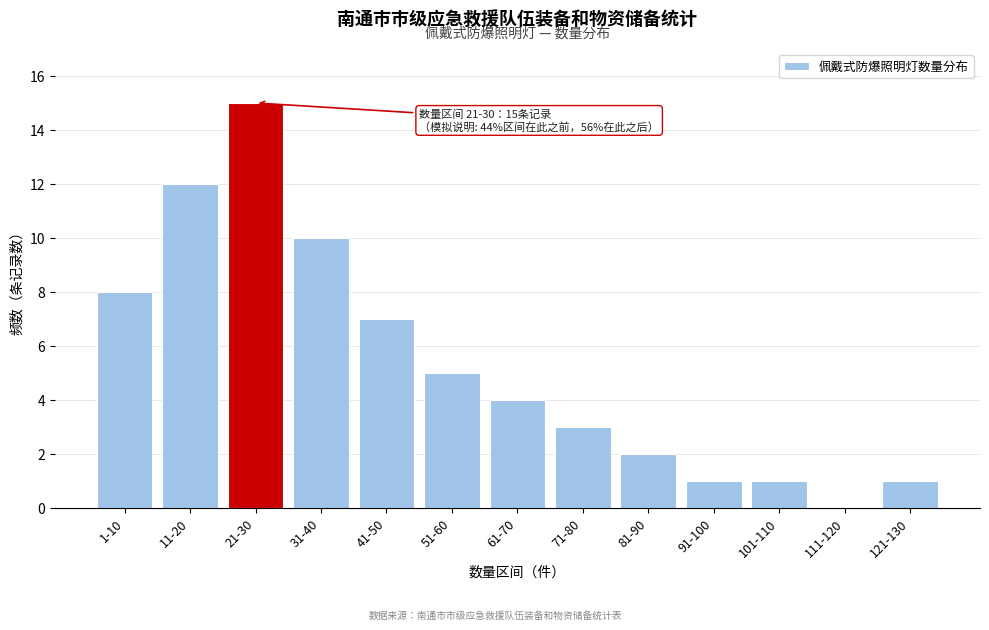

Reading right to left, list all the values displayed in this chart.

121-130=1	111-120=0	101-110=1	91-100=1	81-90=2	71-80=3	61-70=4	51-60=5	41-50=7	31-40=10	21-30=15	11-20=12	1-10=8